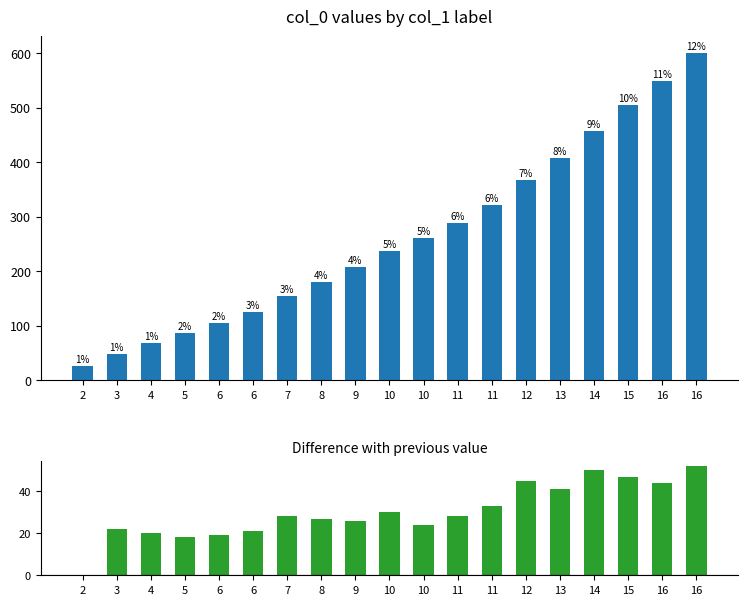

Which series changed the most between 4 and 7?

col_0